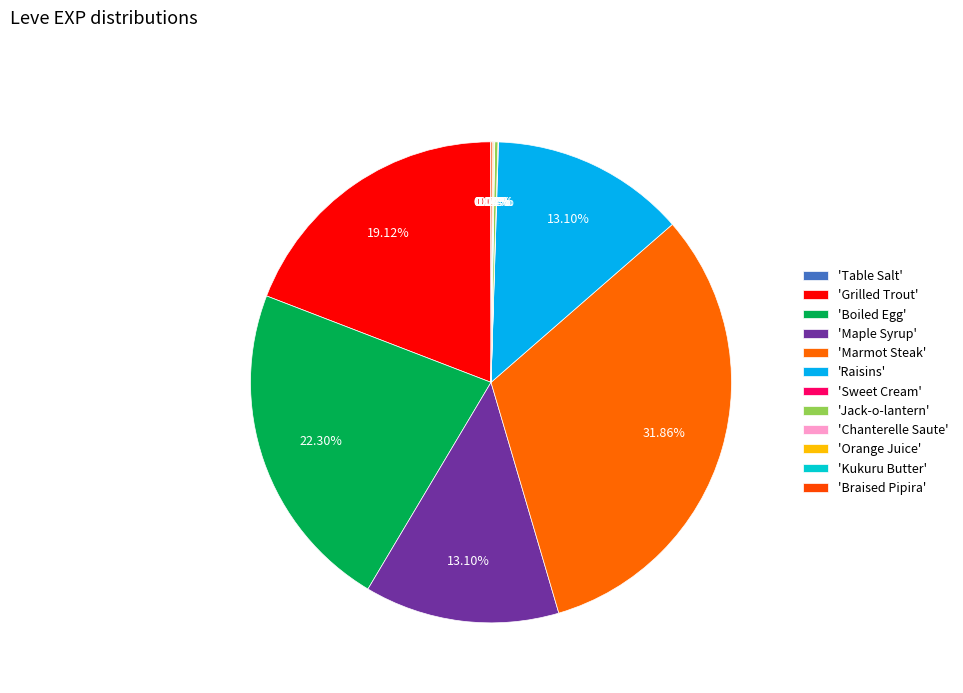

How many slices are in this pie chart?

12